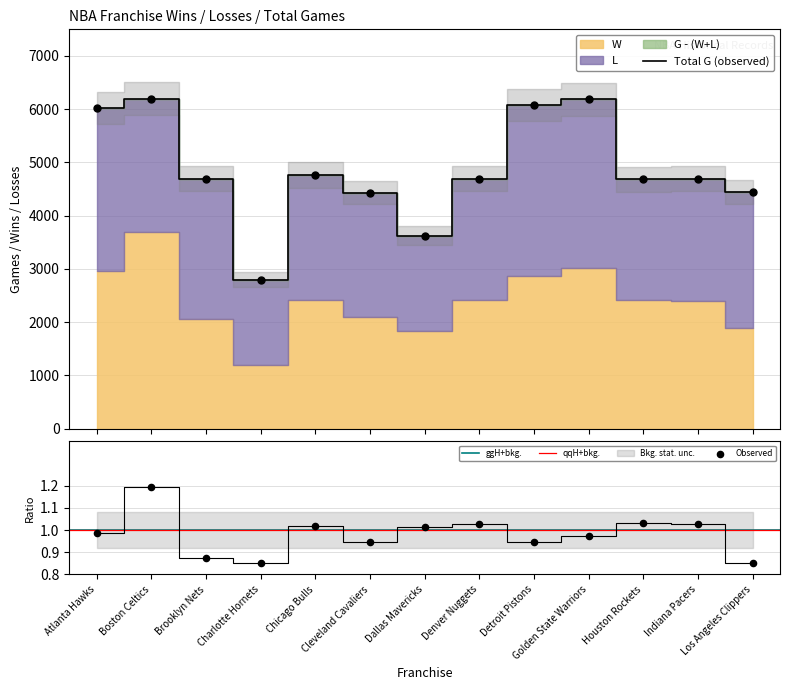

Which series has the widest spread of Y values?

G